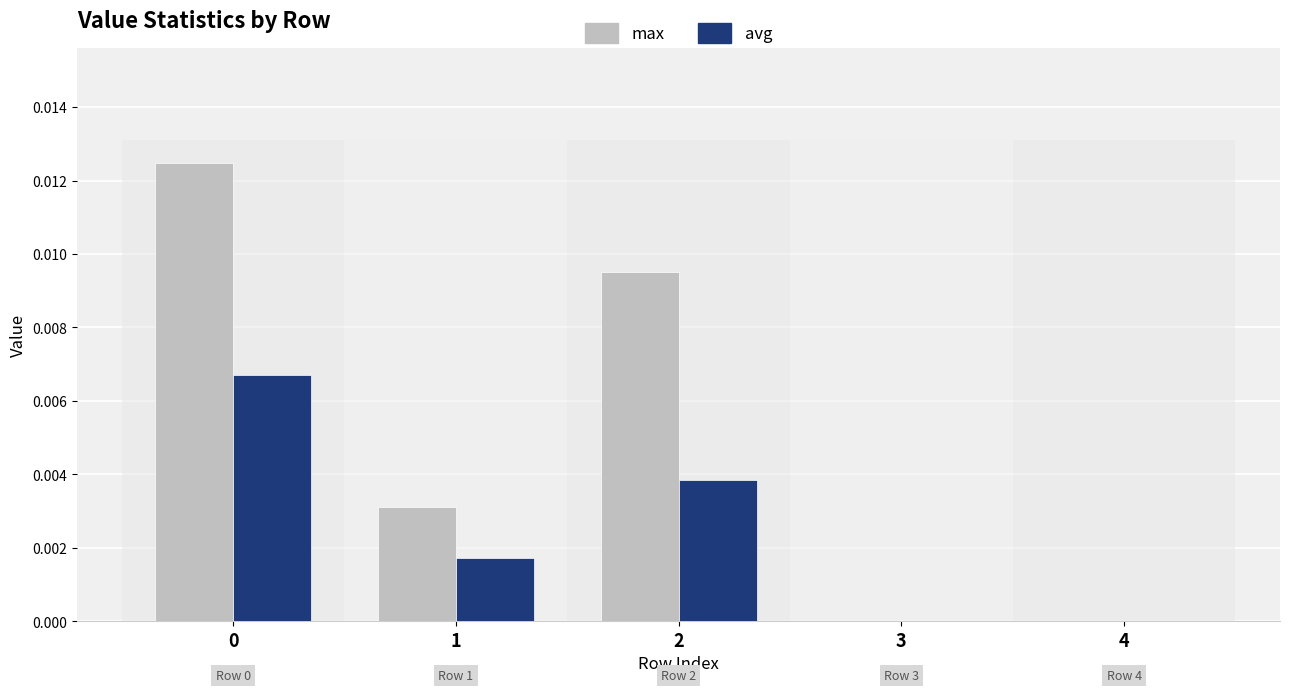

True or false: max has a value of 0.0 at 0.

True